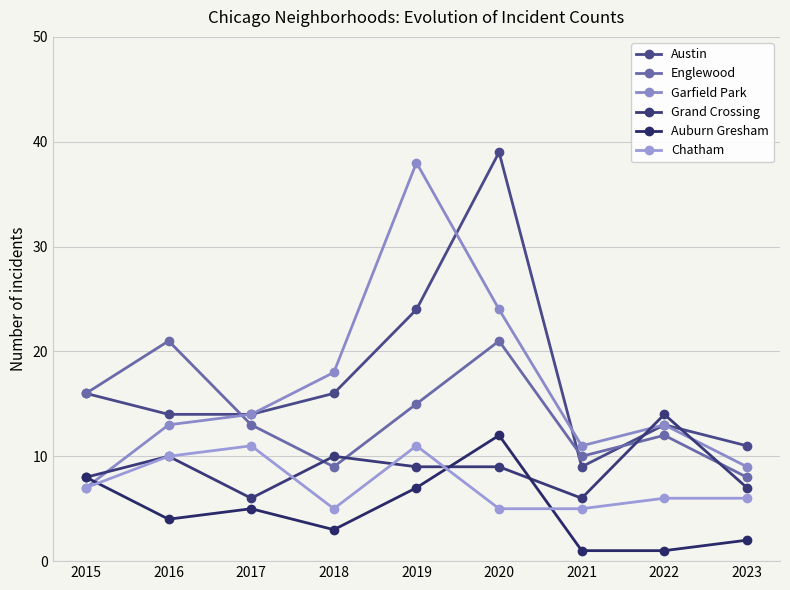

Which series has the largest total across all categories?

Austin